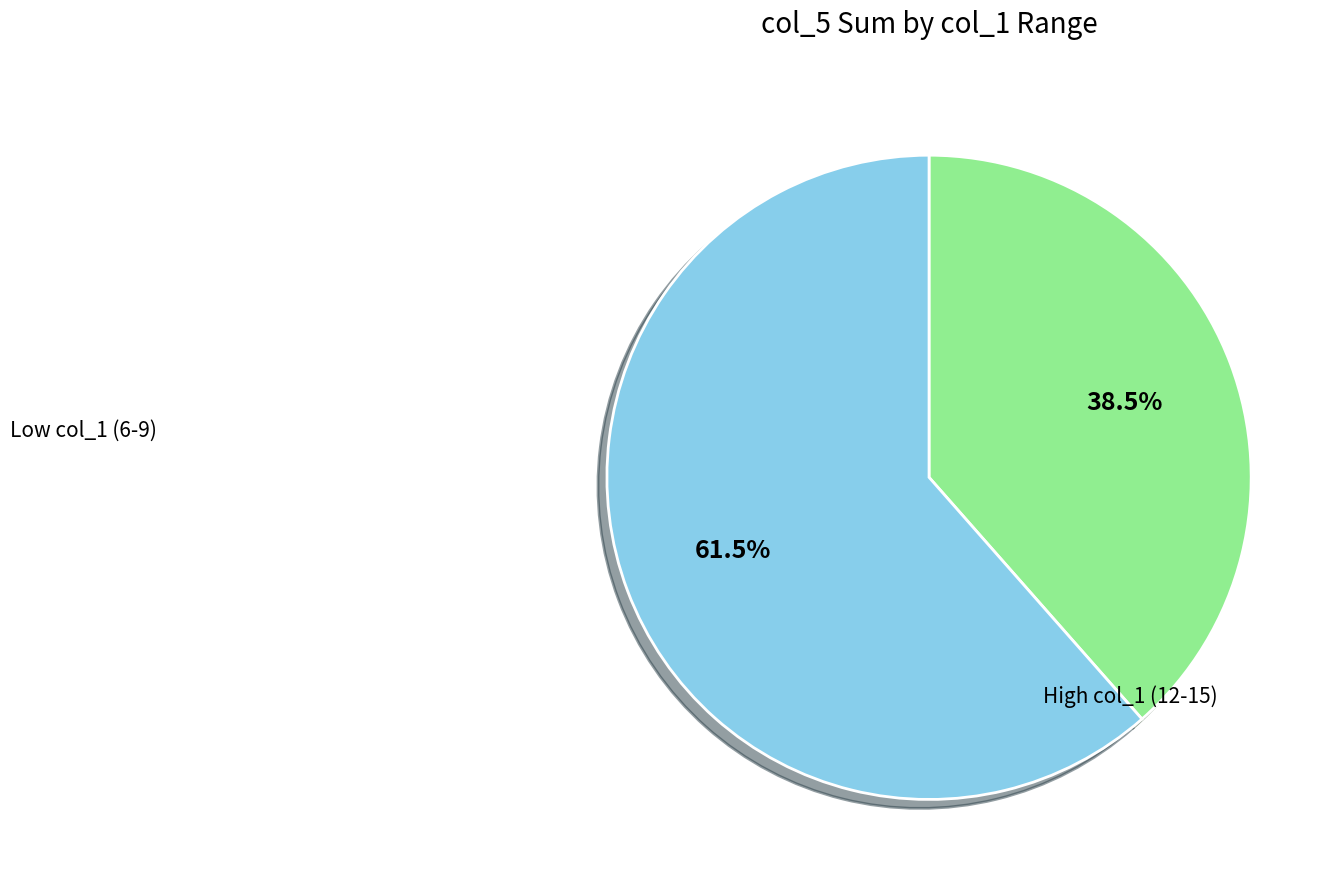

Is there a majority slice in this chart?

Yes